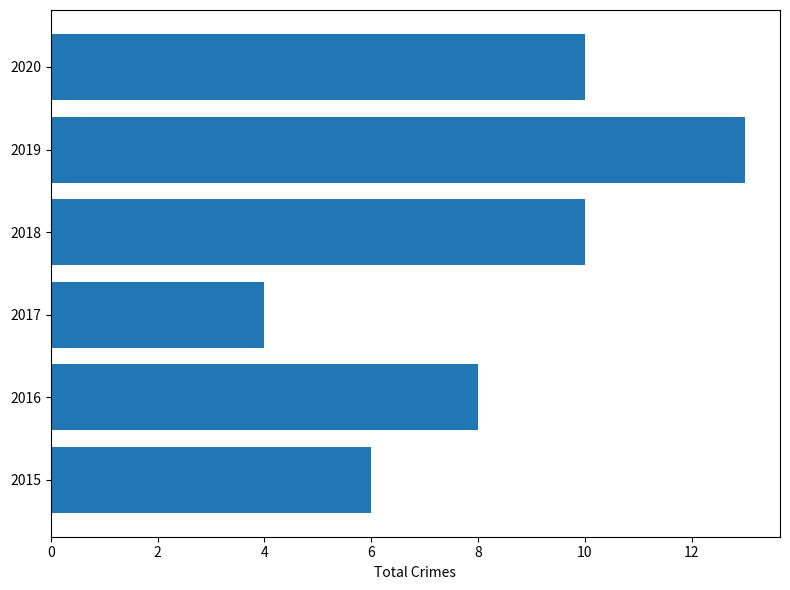

Reading bottom to top, list all the values displayed in this chart.

6	8	4	10	13	10